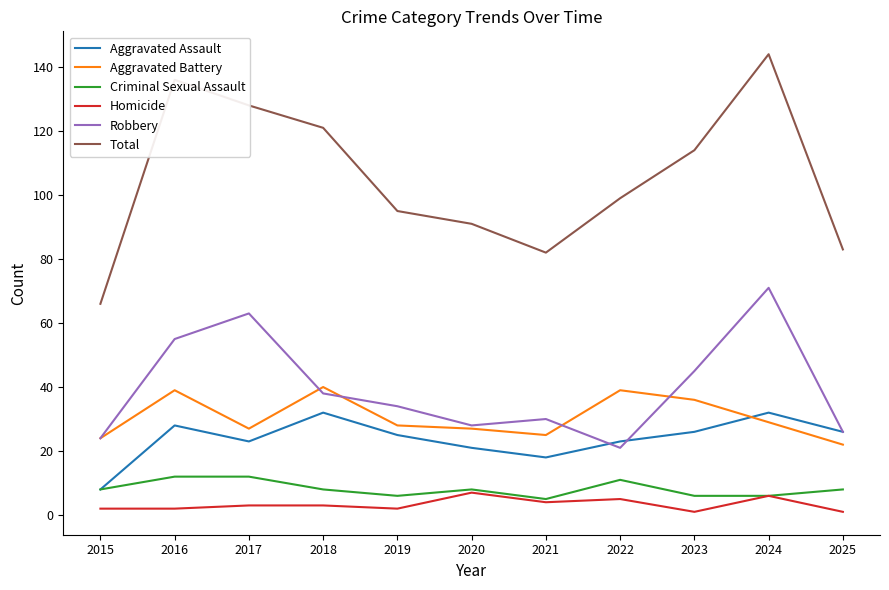

What is the difference between the maximum and second lowest values in the Robbery series?

47